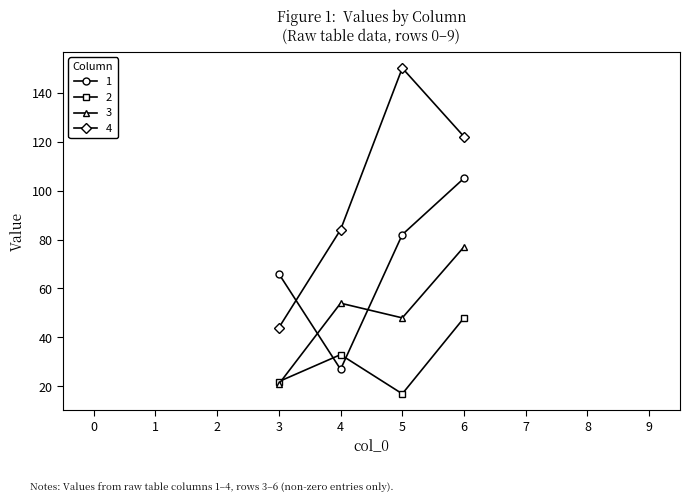

Is this an area chart (filled region under the line)?

No